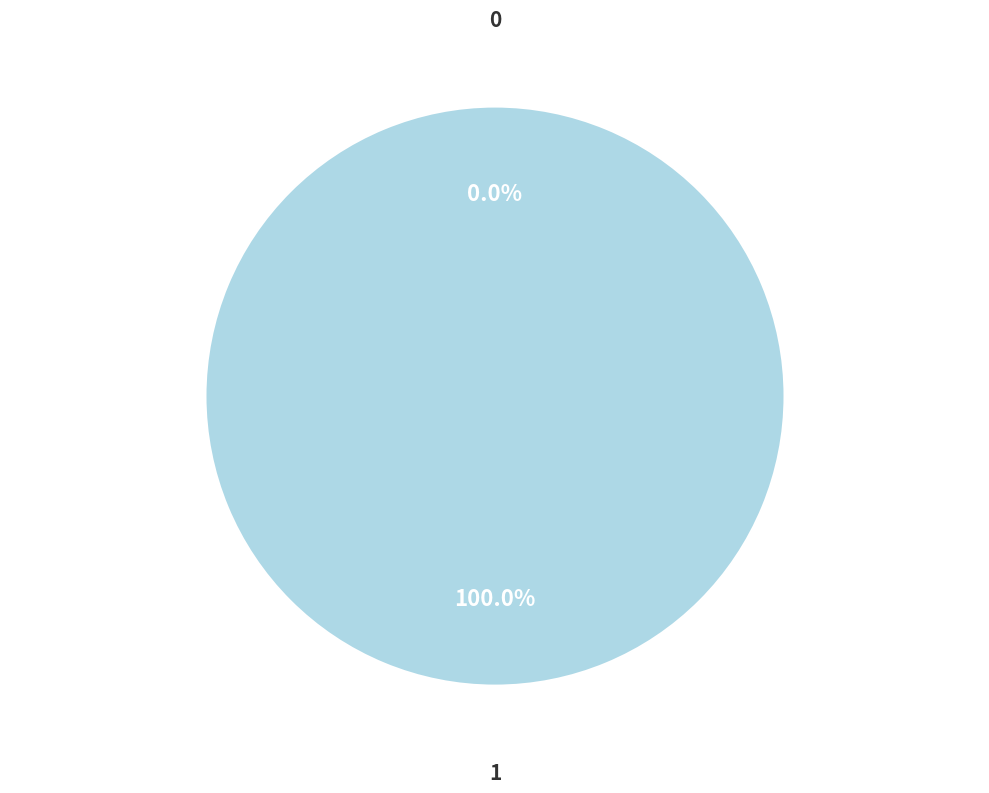

Is there any slice that represents more than half of the pie?

Yes